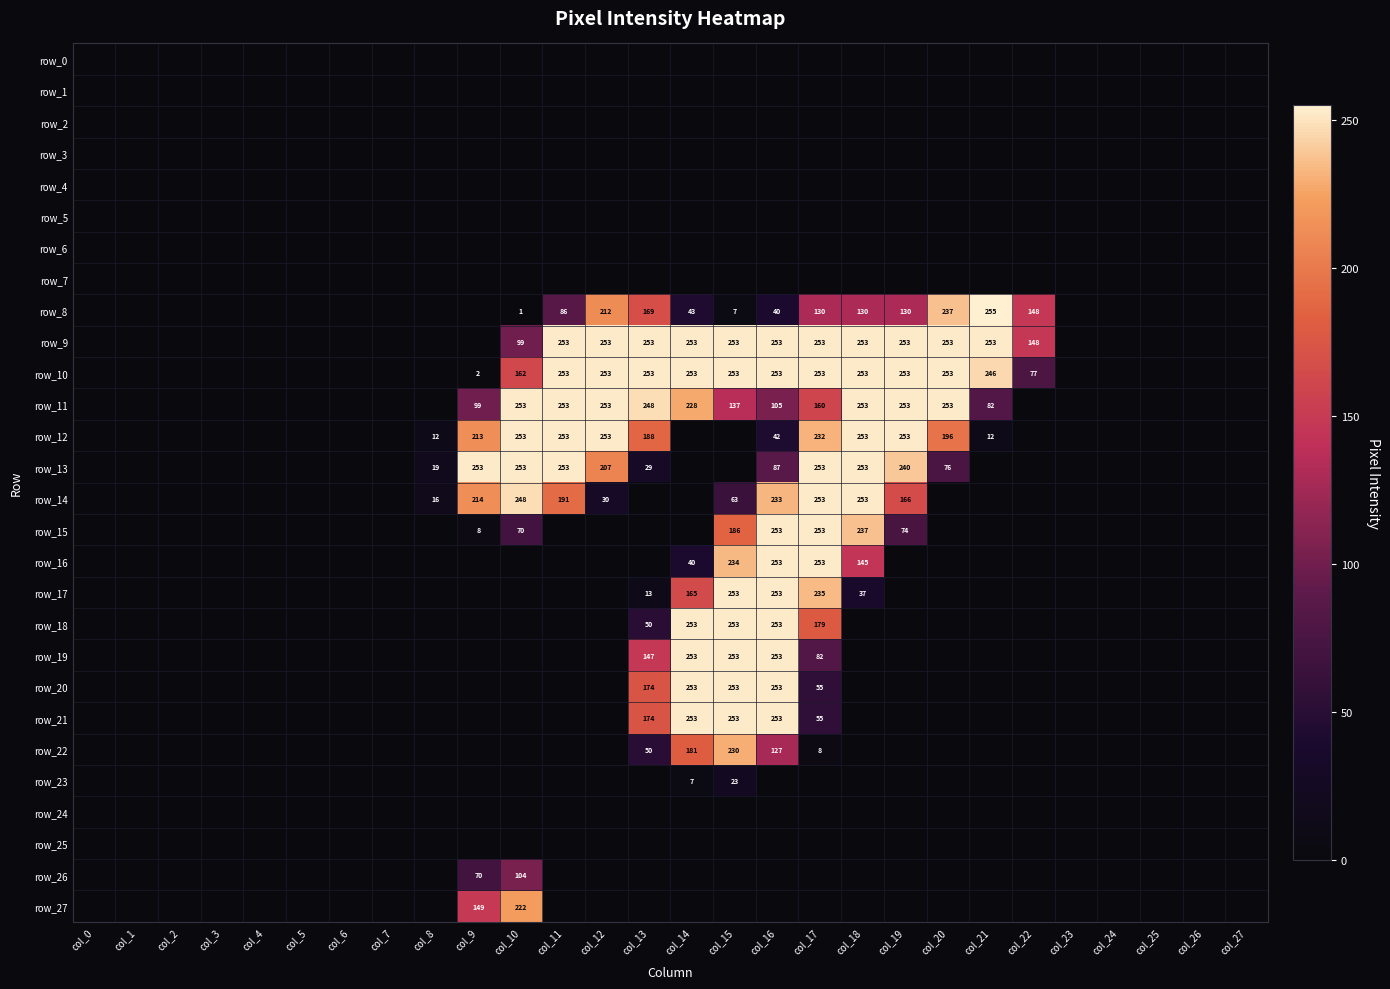

Reading right to left, extract all data points from this chart.

row_0: 0	0	0	0	0	0	0	0	0	0	0	0	0	0	0	0	0	0	0	0	0	0	0	0	0	0	0	0
row_1: 0	0	0	0	0	0	0	0	0	0	0	0	0	0	0	0	0	0	0	0	0	0	0	0	0	0	0	0
row_2: 0	0	0	0	0	0	0	0	0	0	0	0	0	0	0	0	0	0	0	0	0	0	0	0	0	0	0	0
row_3: 0	0	0	0	0	0	0	0	0	0	0	0	0	0	0	0	0	0	0	0	0	0	0	0	0	0	0	0
row_4: 0	0	0	0	0	0	0	0	0	0	0	0	0	0	0	0	0	0	0	0	0	0	0	0	0	0	0	0
row_5: 0	0	0	0	0	0	0	0	0	0	0	0	0	0	0	0	0	0	0	0	0	0	0	0	0	0	0	0
row_6: 0	0	0	0	0	0	0	0	0	0	0	0	0	0	0	0	0	0	0	0	0	0	0	0	0	0	0	0
row_7: 0	0	0	0	0	0	0	0	0	0	0	0	0	0	0	0	0	0	0	0	0	0	0	0	0	0	0	0
row_8: 0	0	0	0	0	148	255	237	130	130	130	40	7	43	169	212	86	1	0	0	0	0	0	0	0	0	0	0
row_9: 0	0	0	0	0	148	253	253	253	253	253	253	253	253	253	253	253	99	0	0	0	0	0	0	0	0	0	0
row_10: 0	0	0	0	0	77	246	253	253	253	253	253	253	253	253	253	253	162	2	0	0	0	0	0	0	0	0	0
row_11: 0	0	0	0	0	0	82	253	253	253	160	105	137	228	248	253	253	253	99	0	0	0	0	0	0	0	0	0
row_12: 0	0	0	0	0	0	12	196	253	253	232	42	0	0	188	253	253	253	213	12	0	0	0	0	0	0	0	0
row_13: 0	0	0	0	0	0	0	76	240	253	253	87	0	0	29	207	253	253	253	19	0	0	0	0	0	0	0	0
row_14: 0	0	0	0	0	0	0	0	166	253	253	233	63	0	0	30	191	248	214	16	0	0	0	0	0	0	0	0
row_15: 0	0	0	0	0	0	0	0	74	237	253	253	186	0	0	0	0	70	8	0	0	0	0	0	0	0	0	0
row_16: 0	0	0	0	0	0	0	0	0	145	253	253	234	40	0	0	0	0	0	0	0	0	0	0	0	0	0	0
row_17: 0	0	0	0	0	0	0	0	0	37	235	253	253	165	13	0	0	0	0	0	0	0	0	0	0	0	0	0
row_18: 0	0	0	0	0	0	0	0	0	0	179	253	253	253	50	0	0	0	0	0	0	0	0	0	0	0	0	0
row_19: 0	0	0	0	0	0	0	0	0	0	82	253	253	253	147	0	0	0	0	0	0	0	0	0	0	0	0	0
row_20: 0	0	0	0	0	0	0	0	0	0	55	253	253	253	174	0	0	0	0	0	0	0	0	0	0	0	0	0
row_21: 0	0	0	0	0	0	0	0	0	0	55	253	253	253	174	0	0	0	0	0	0	0	0	0	0	0	0	0
row_22: 0	0	0	0	0	0	0	0	0	0	8	127	230	181	50	0	0	0	0	0	0	0	0	0	0	0	0	0
row_23: 0	0	0	0	0	0	0	0	0	0	0	0	23	7	0	0	0	0	0	0	0	0	0	0	0	0	0	0
row_24: 0	0	0	0	0	0	0	0	0	0	0	0	0	0	0	0	0	0	0	0	0	0	0	0	0	0	0	0
row_25: 0	0	0	0	0	0	0	0	0	0	0	0	0	0	0	0	0	0	0	0	0	0	0	0	0	0	0	0
row_26: 0	0	0	0	0	0	0	0	0	0	0	0	0	0	0	0	0	104	70	0	0	0	0	0	0	0	0	0
row_27: 0	0	0	0	0	0	0	0	0	0	0	0	0	0	0	0	0	222	149	0	0	0	0	0	0	0	0	0